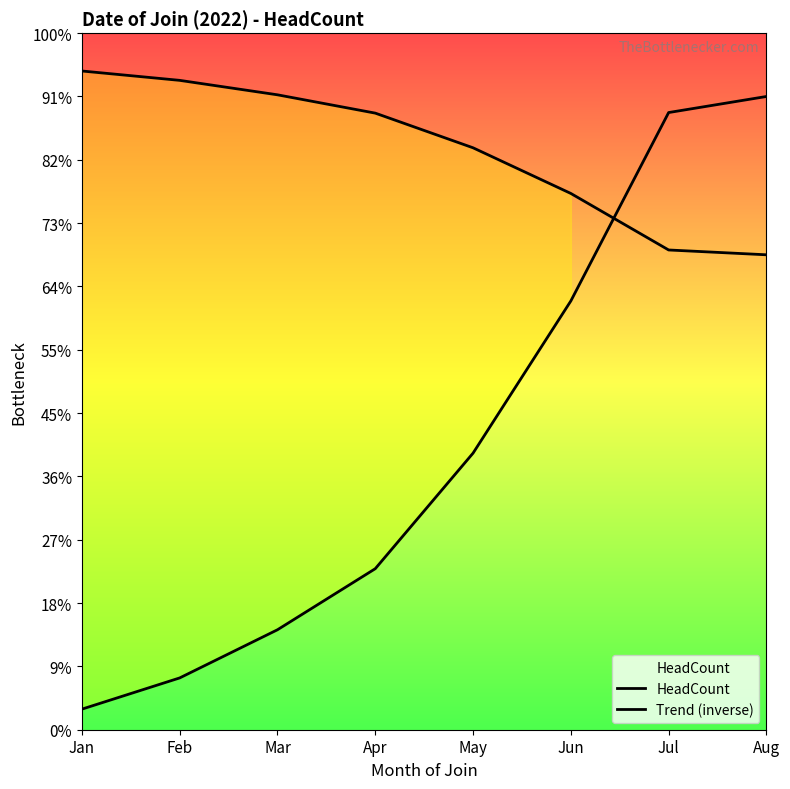

Is the value of Trend (inverse) at Mar greater than the value of HeadCount at Mar?

Yes